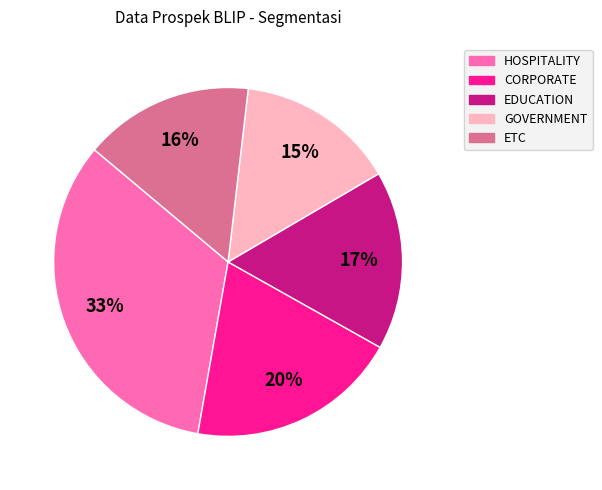

To the nearest percent, what percentage of the pie is EDUCATION?

17%